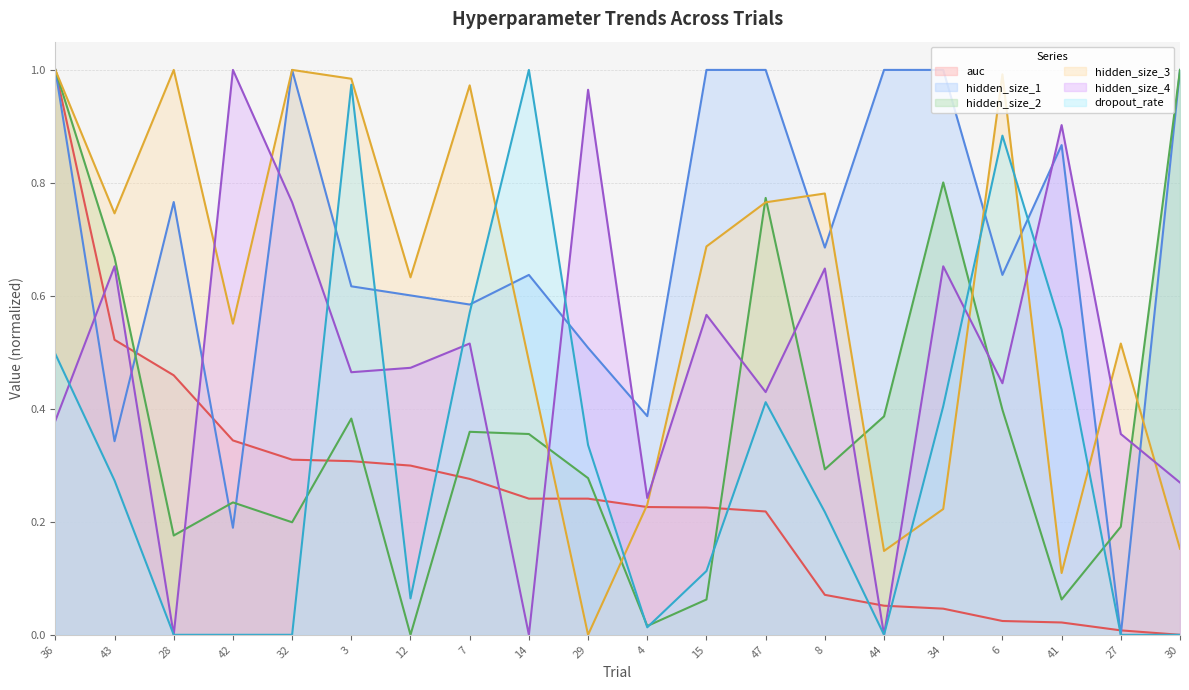

True or false: dropout_rate and auc cross at least once.

True